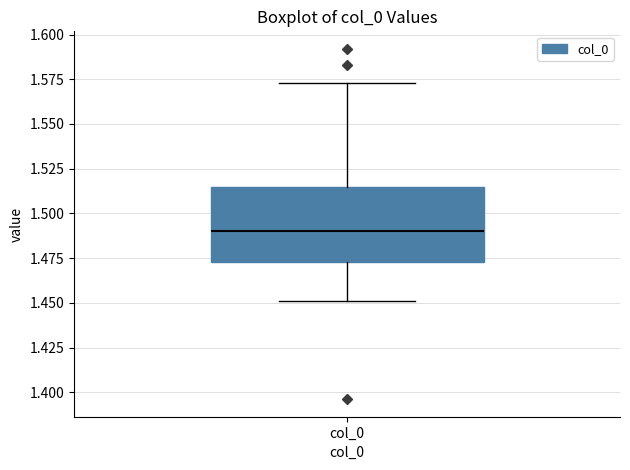

Read this box plot against the y-axis: the position of the median line, the range covered by the box, and the ends of both whiskers. The values are not printed on the chart, so give them approximately, as read against the axis.

median 1.490, box 1.475 to 1.515, whiskers 1.450 to 1.575